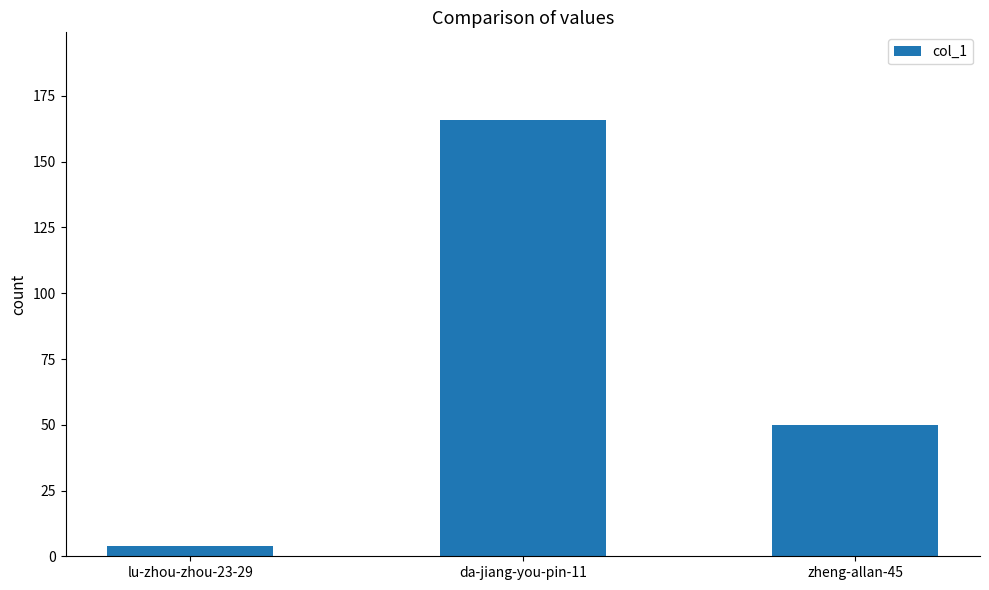

What is the value of the 3rd bar from the left?

50